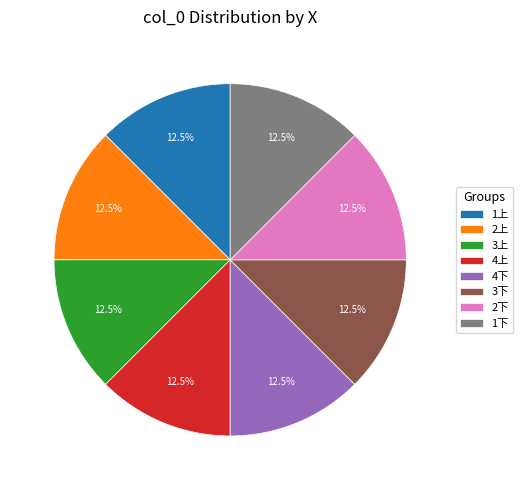

What is the total percentage of 4下 and 1上?

25.0%